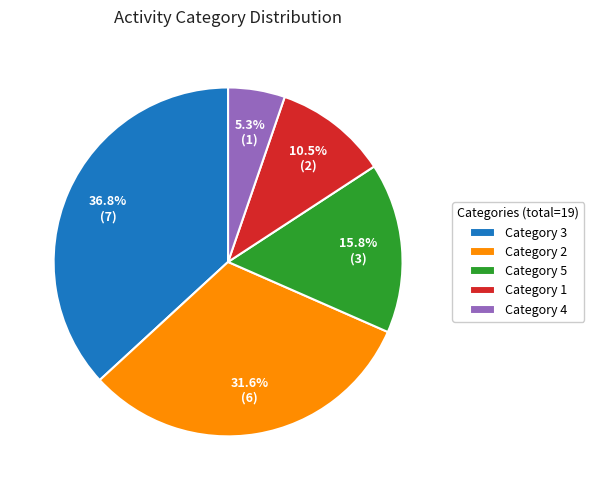

How many segments does this pie chart have?

5